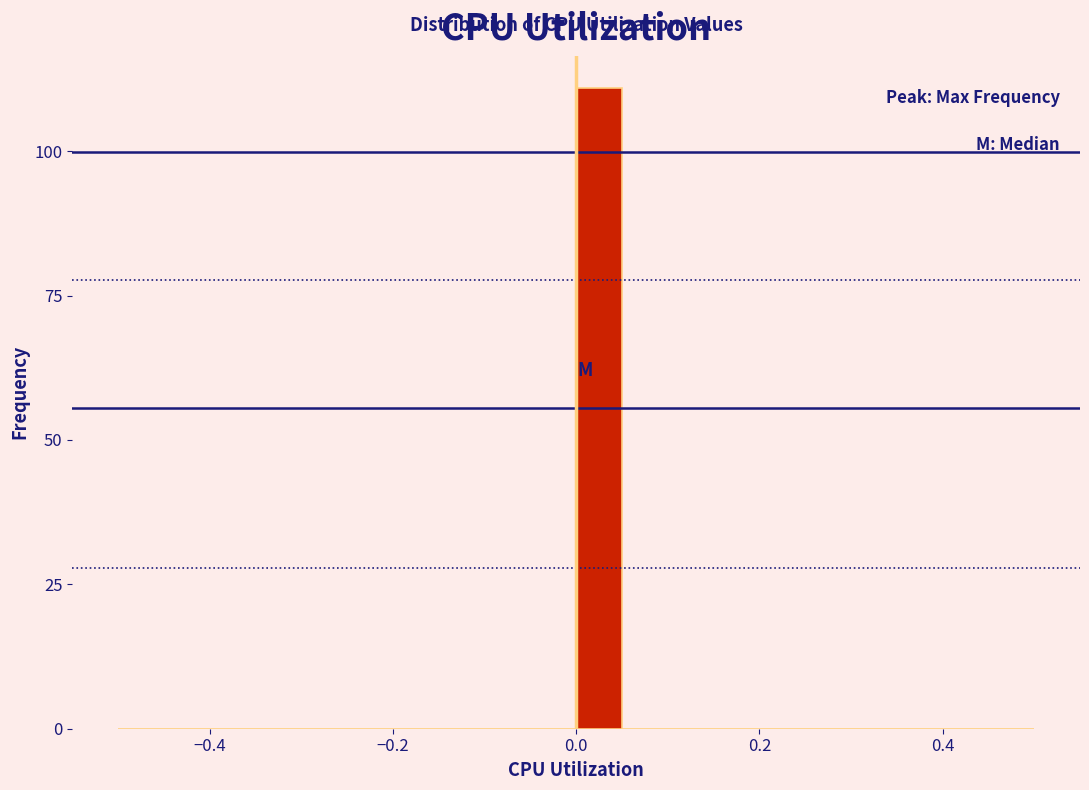

Read against the x-axis, roughly where is the centre of the tallest bar?

0.02